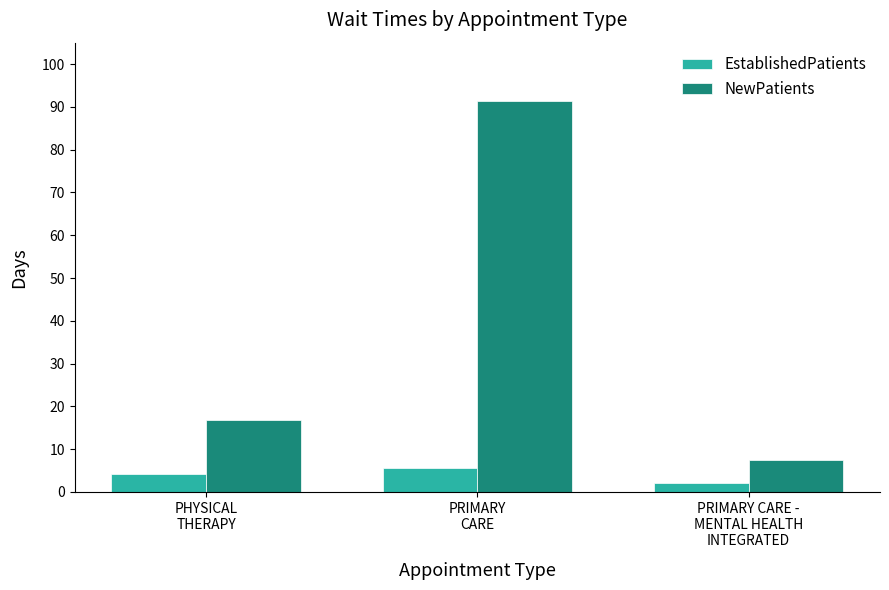

What is the total value across all series at PRIMARY CARE -
MENTAL HEALTH
INTEGRATED?

9.6